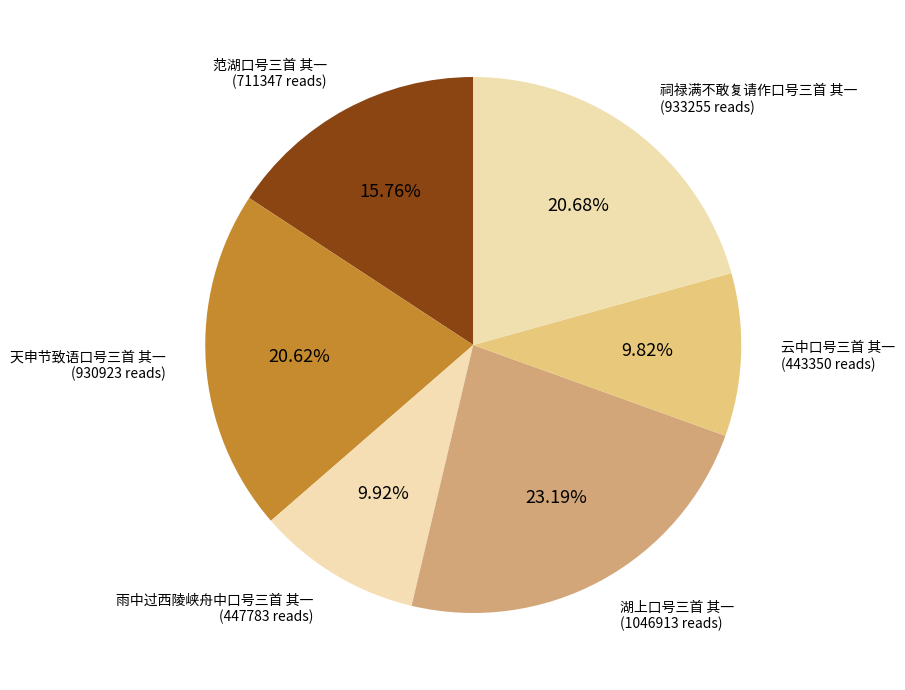

Which category has the biggest portion of the pie?

湖上口号三首 其一